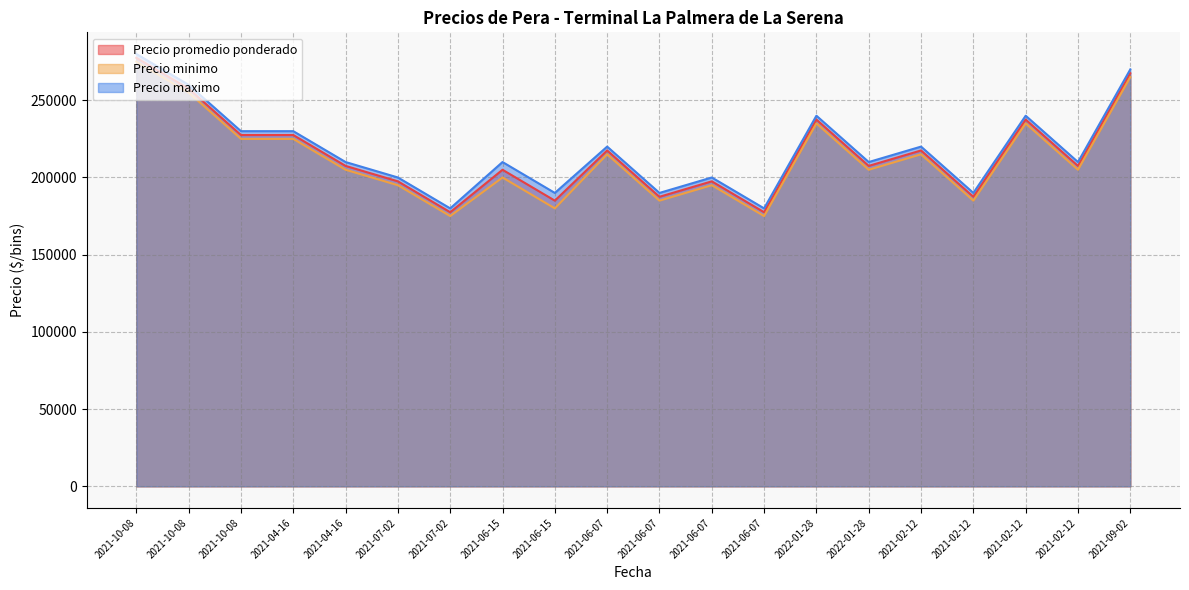

How many values in the Precio minimo series are below 205000?

8